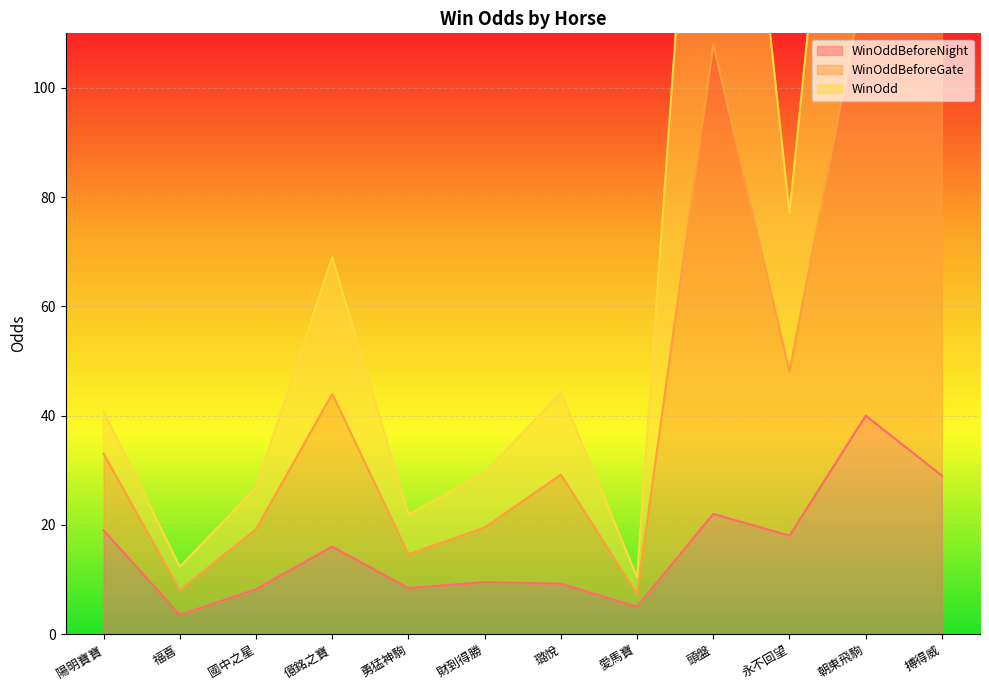

Which series changed the most between 國中之星 and 朝東飛駒?

WinOddBeforeGate